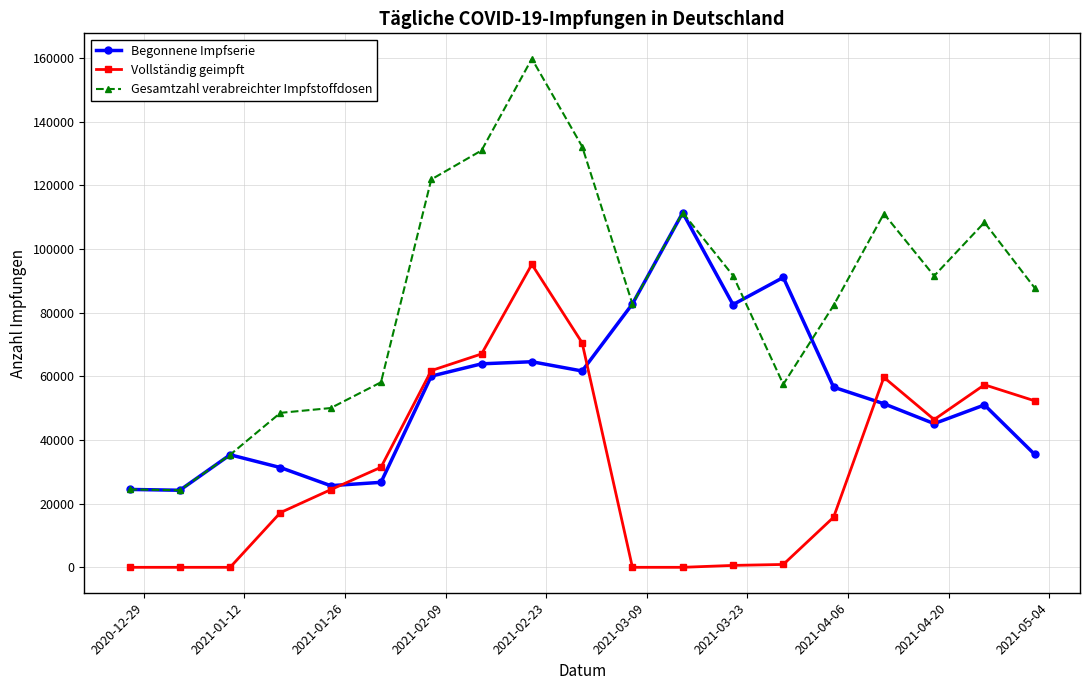

True or false: Vollständig geimpft and Gesamtzahl verabreichter Impfstoffdosen cross at least once.

False